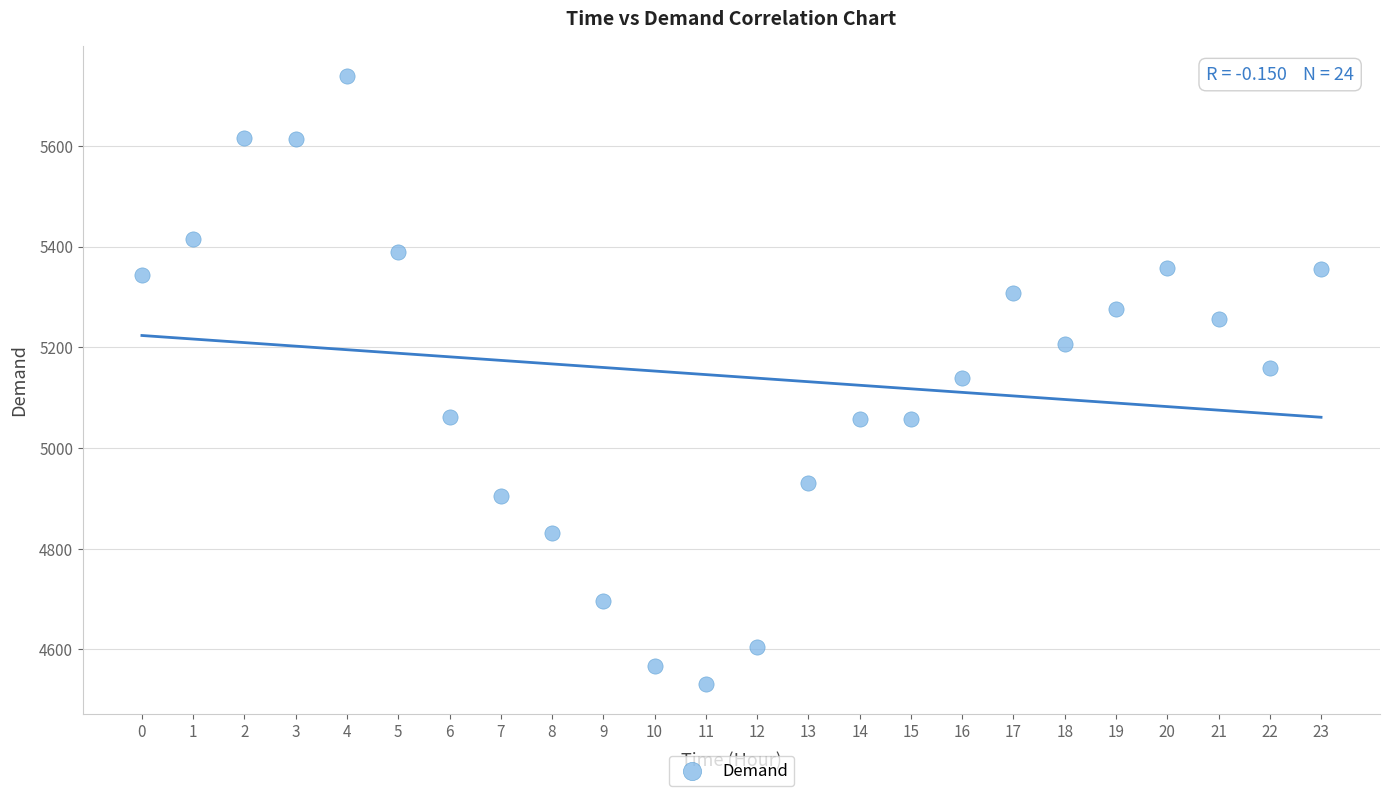

What is the range of Y values (max minus min)?

1207